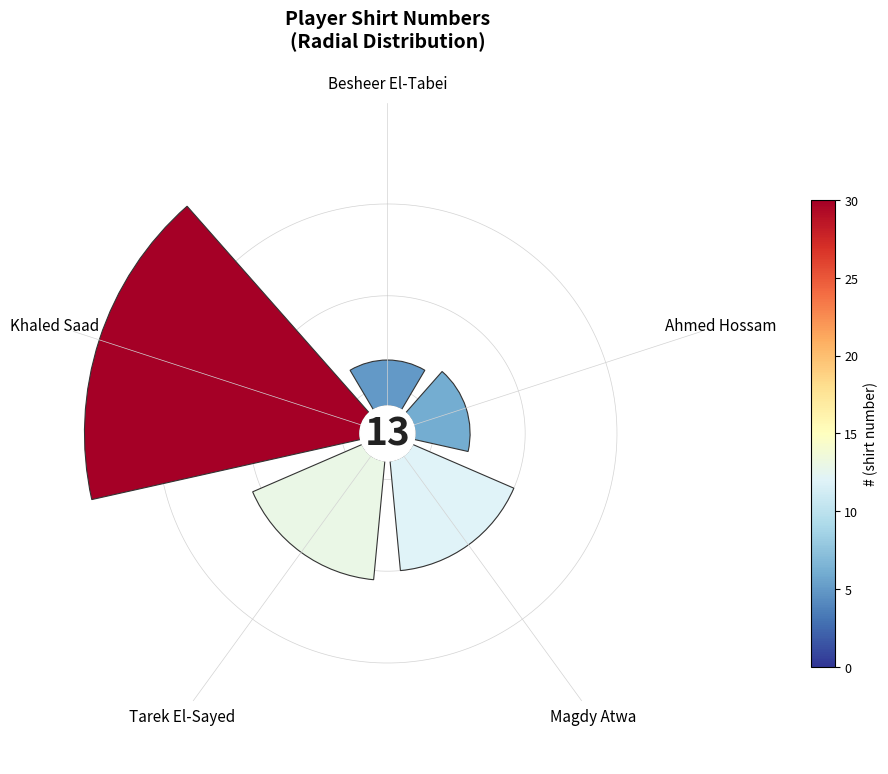

To the nearest percent, what portion does Besheer El-Tabei represent?

8%